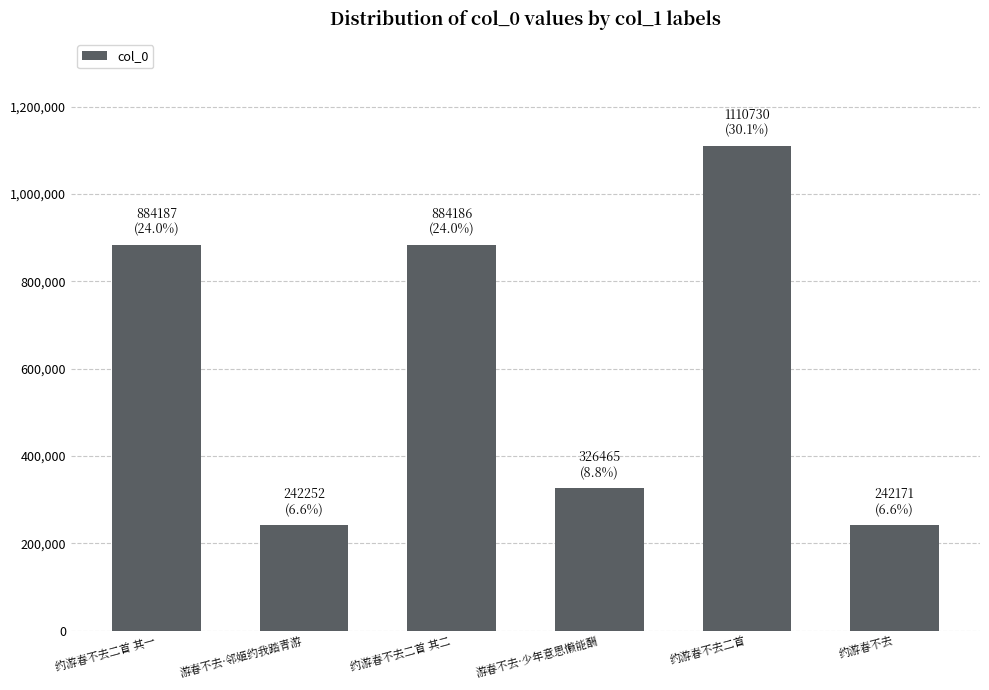

Count the number of data series in this chart.

1